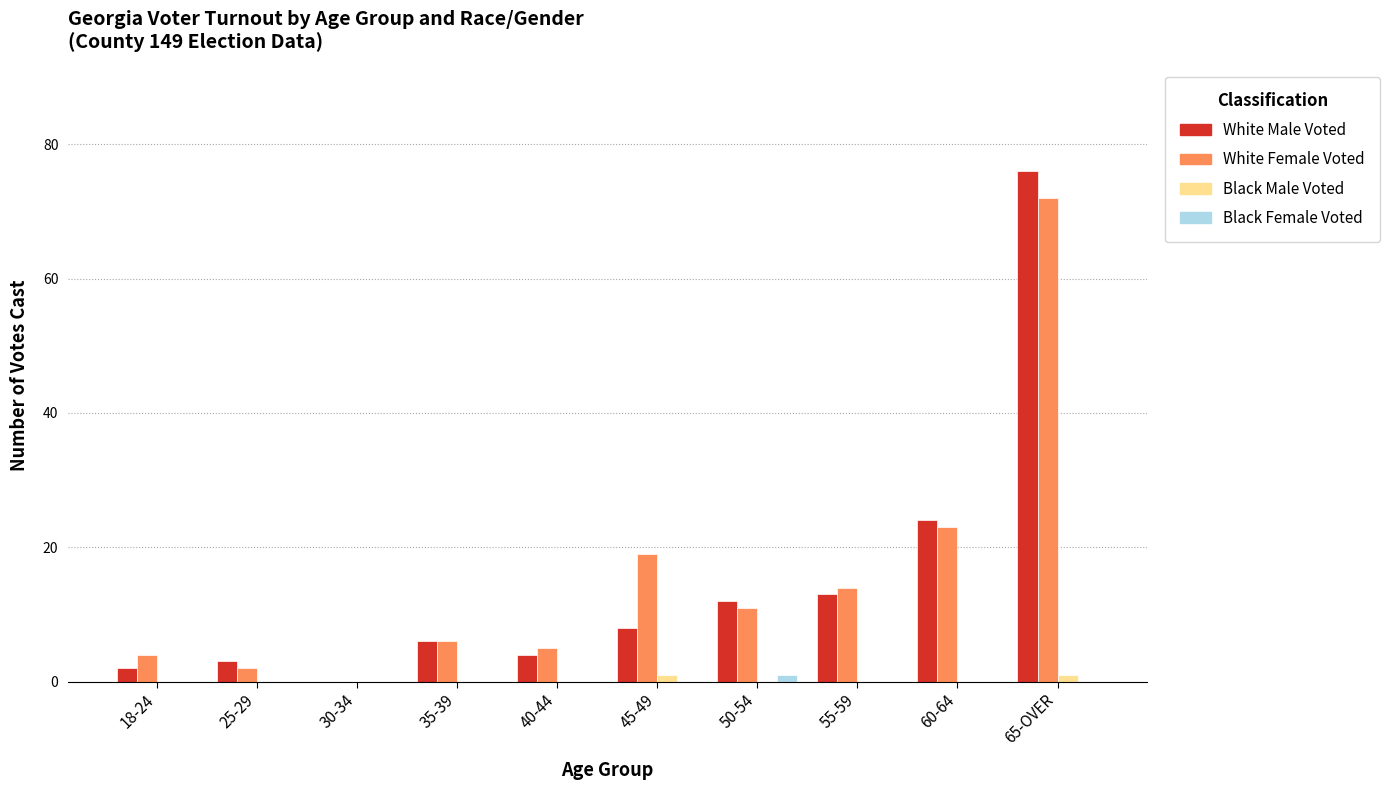

The White Male Voted series shows 13 at 55-59. True or false?

True